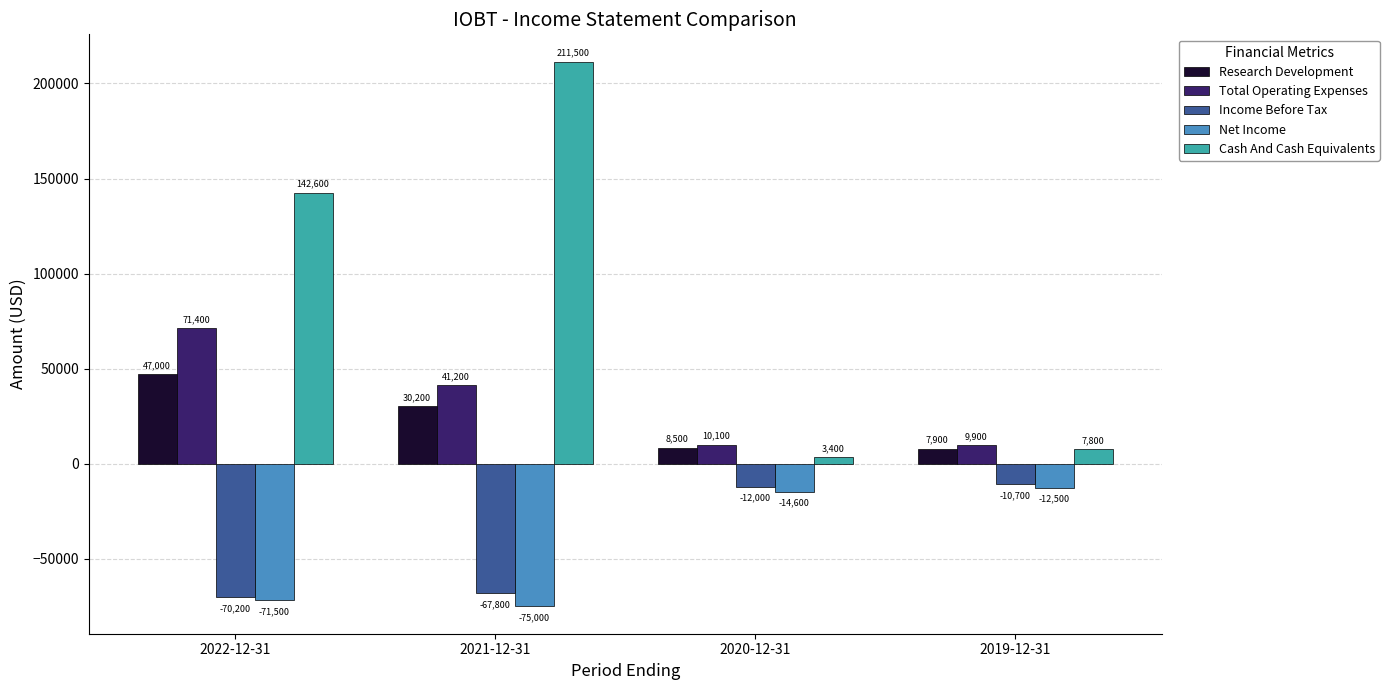

What value does the Income Before Tax series have at 2021-12-31?

-67800